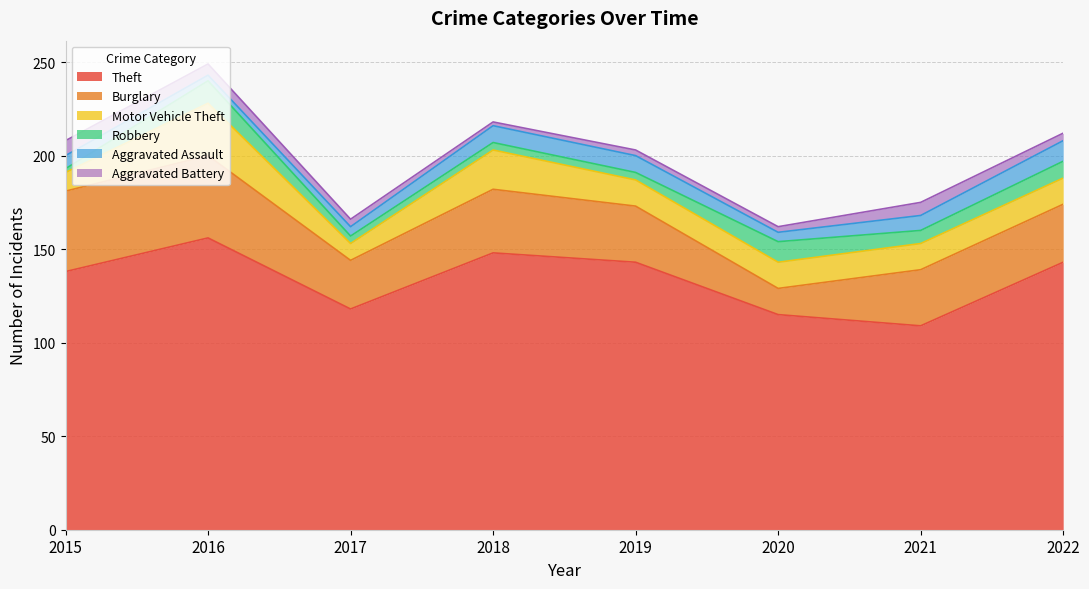

The Robbery series shows 17 at 2016. True or false?

False